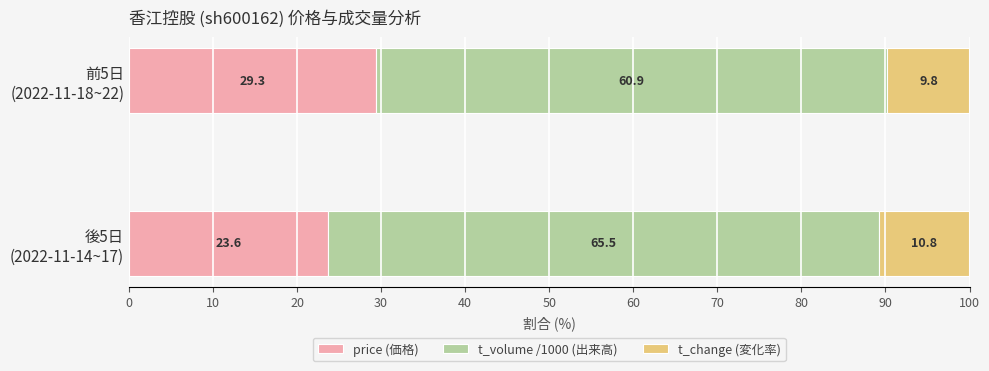

What is the maximum value for price (価格)?

29.3